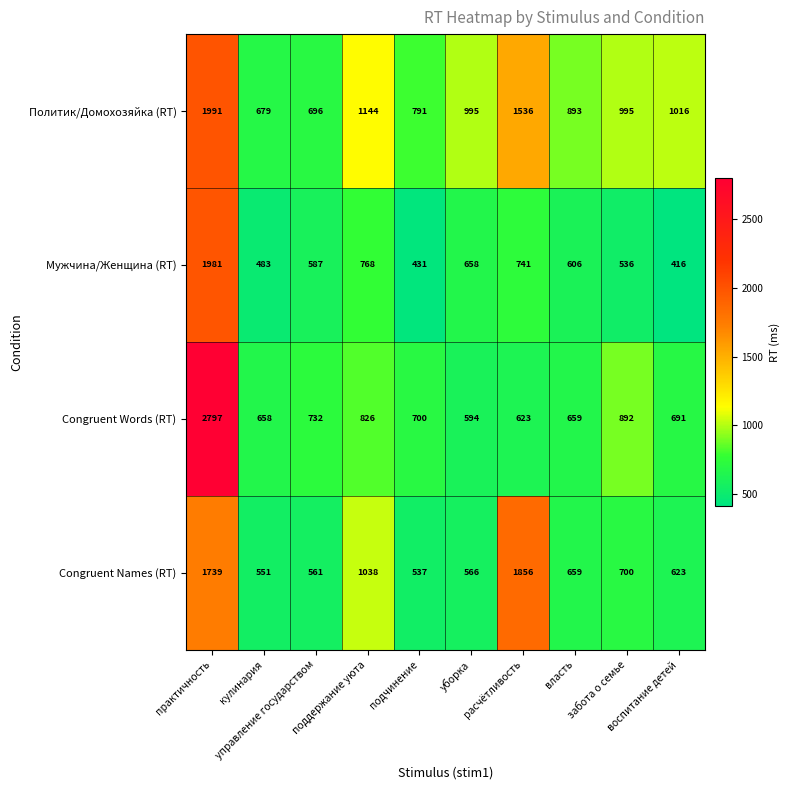

What is the difference between the second highest and minimum values in the Congruent Names (RT) series?

1202